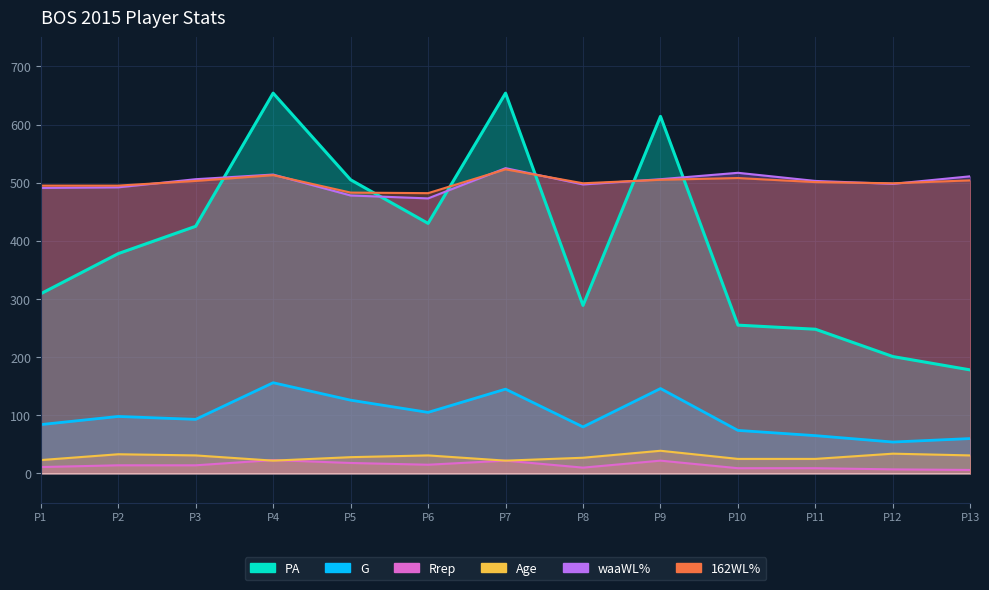

What is the maximum value shown in the chart?

654